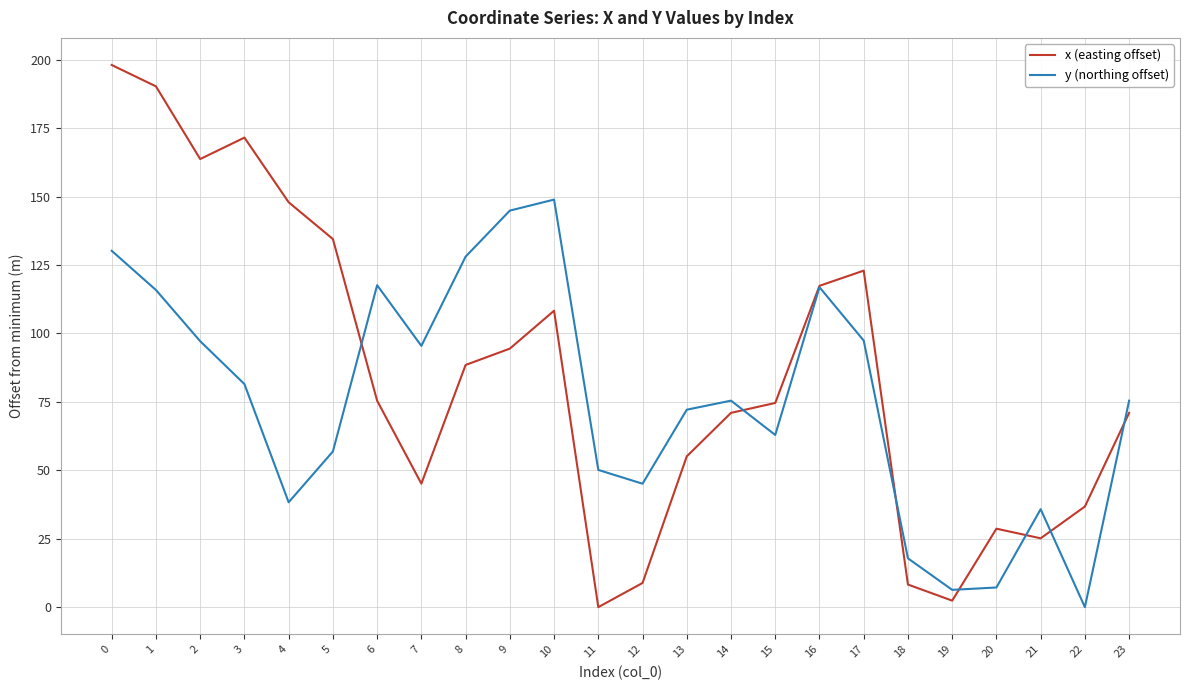

What is the difference between the highest and lowest values at 6?

42.2